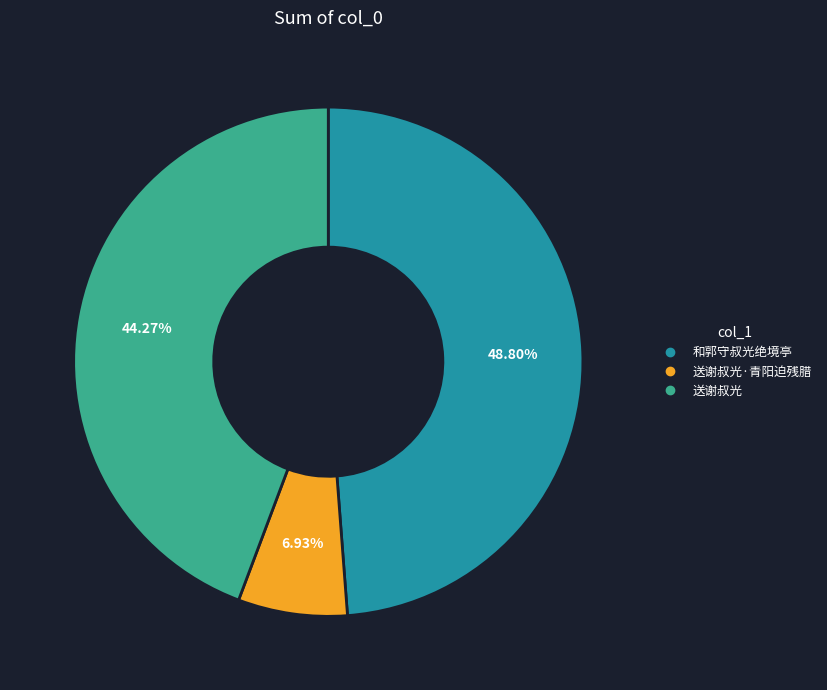

Does any single category account for the majority?

No